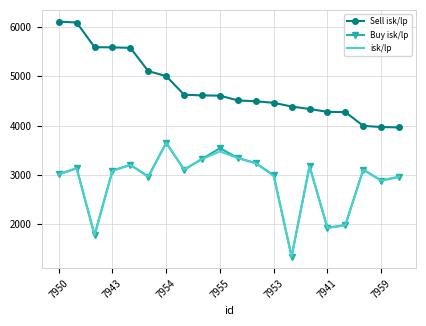

What are all the series names shown in the legend?

Sell isk/lp, Buy isk/lp, isk/lp